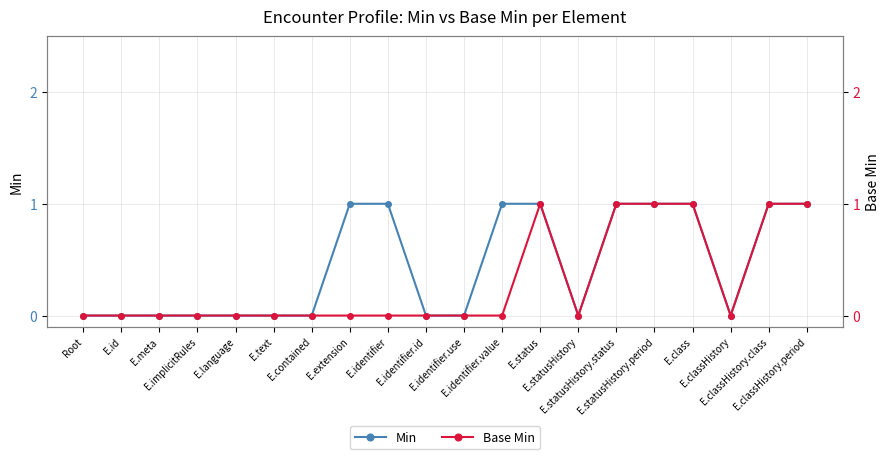

The Base Min series shows 0 at E.identifier.value. True or false?

False